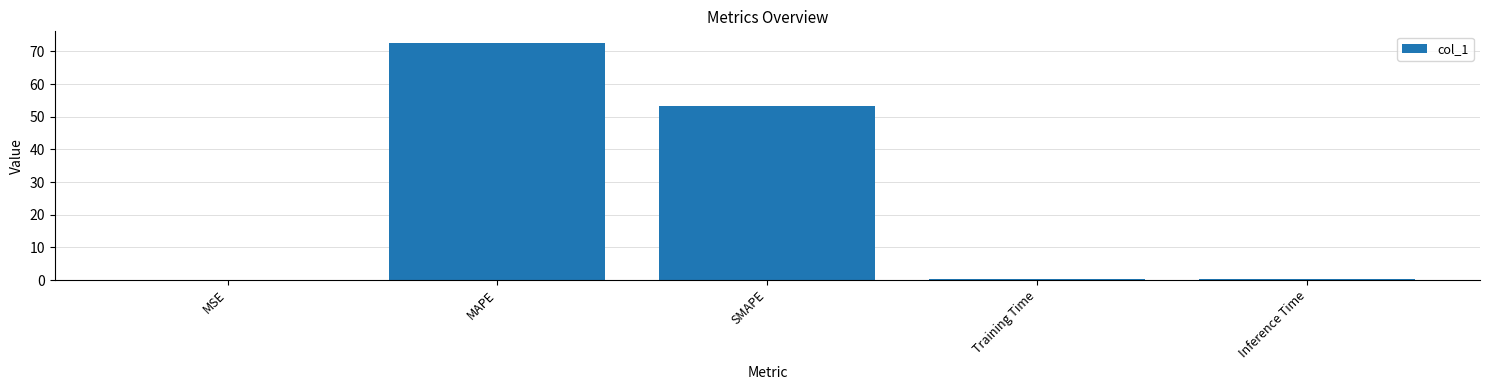

What is the approximate value at Inference Time?

0.2